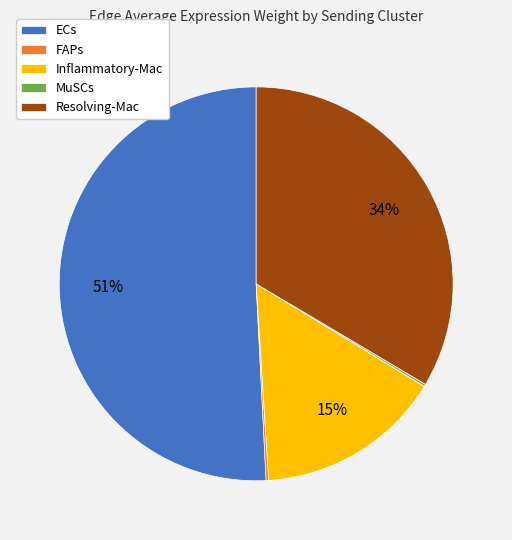

Is the sum of Resolving-Mac and ECs greater than half?

Yes